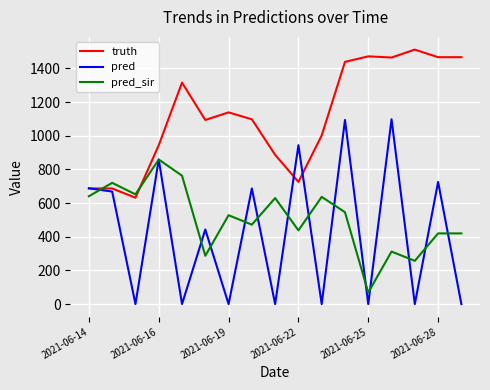

Rank the series by their maximum value, from highest to lowest.

truth, pred, pred_sir